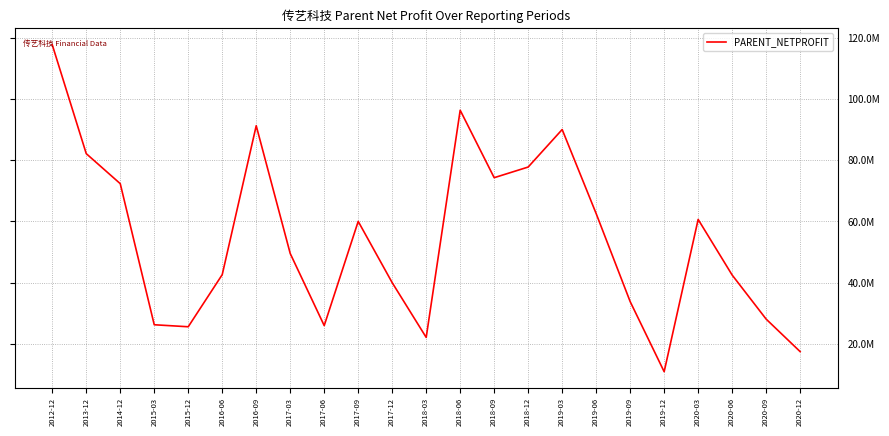

Reading left to right, list all the values displayed in this chart.

2012-12=117660004.9	2013-12=82138564.4	2014-12=72338861.8	2015-03=26292858.1	2015-12=25637381.8	2016-06=42645680.1	2016-09=91249756.1	2017-03=49548627.0	2017-06=26017333.0	2017-09=60025977.5	2017-12=40020052.3	2018-03=22158179.6	2018-06=96301421.8	2018-09=74288816.1	2018-12=77766282.6	2019-03=90009238.9	2019-06=62566603.7	2019-09=33853307.9	2019-12=10975929.8	2020-03=60664961.2	2020-06=42521542.1	2020-09=28137700.0	2020-12=17527200.0